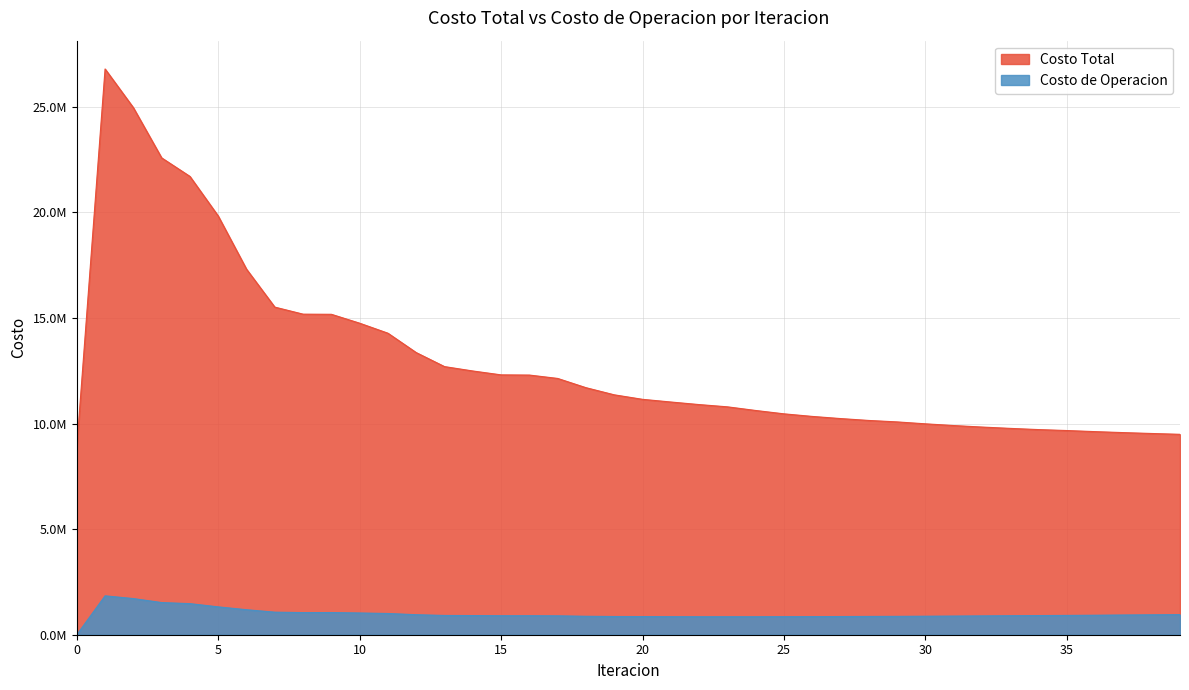

How many data points in Costo de Operacion are less than 906902?

20